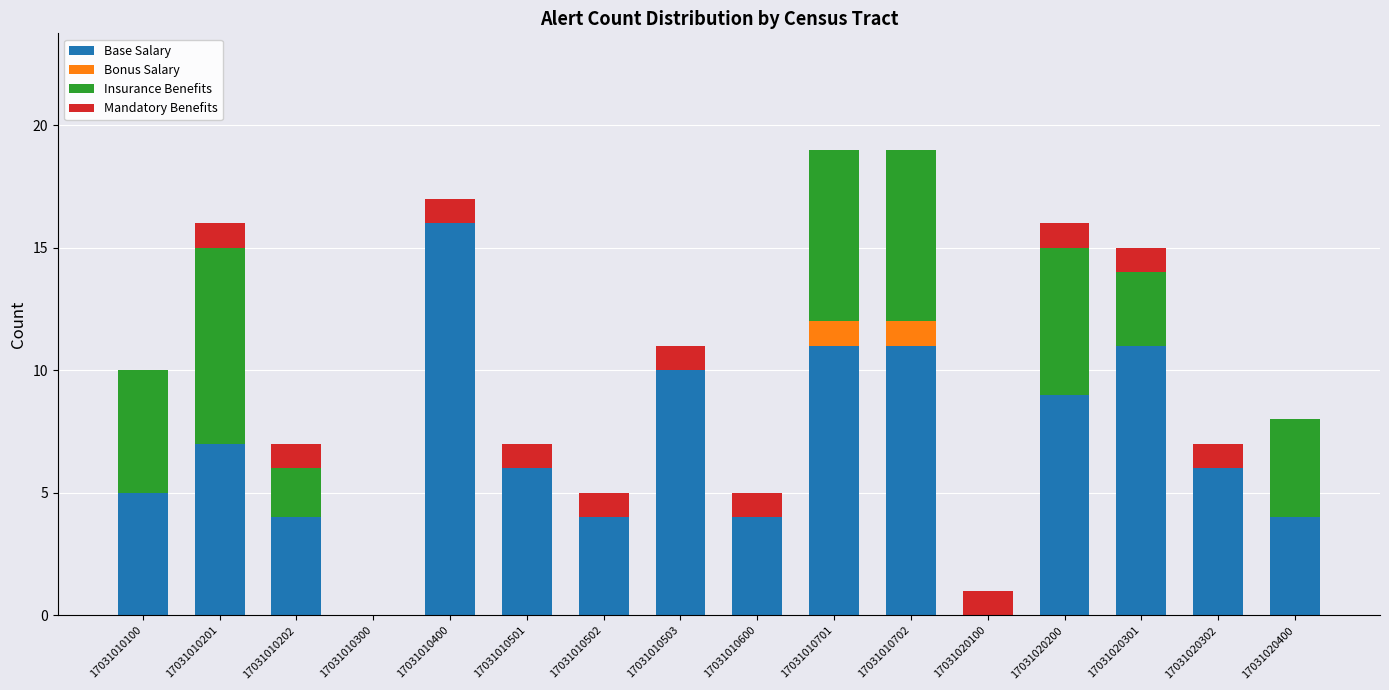

What is the total value across all series at 17031010201?

16